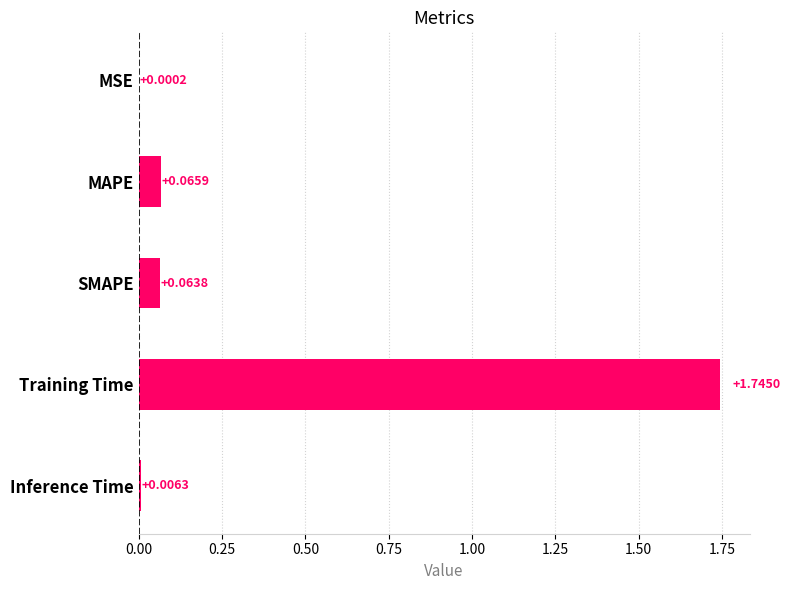

At which label is the value closest to 0?

MSE